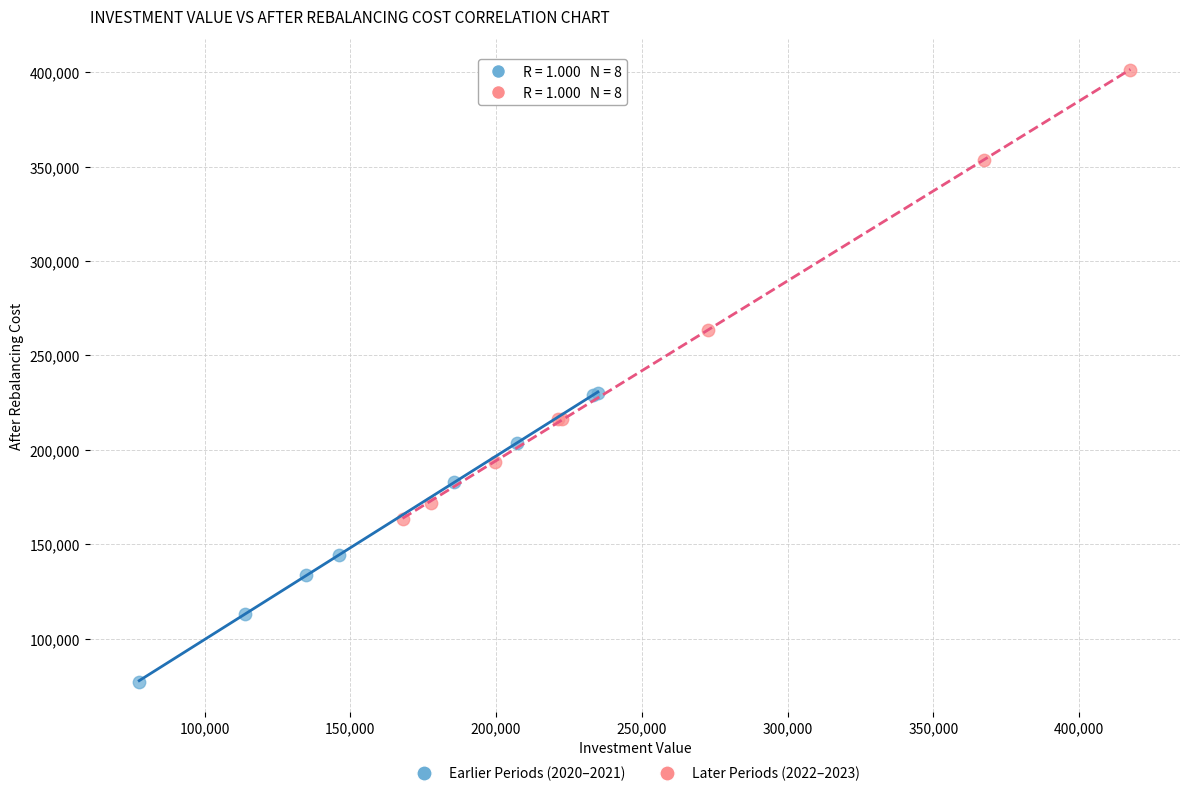

Which series contains the lowest Y value?

Earlier Periods (2020–2021)